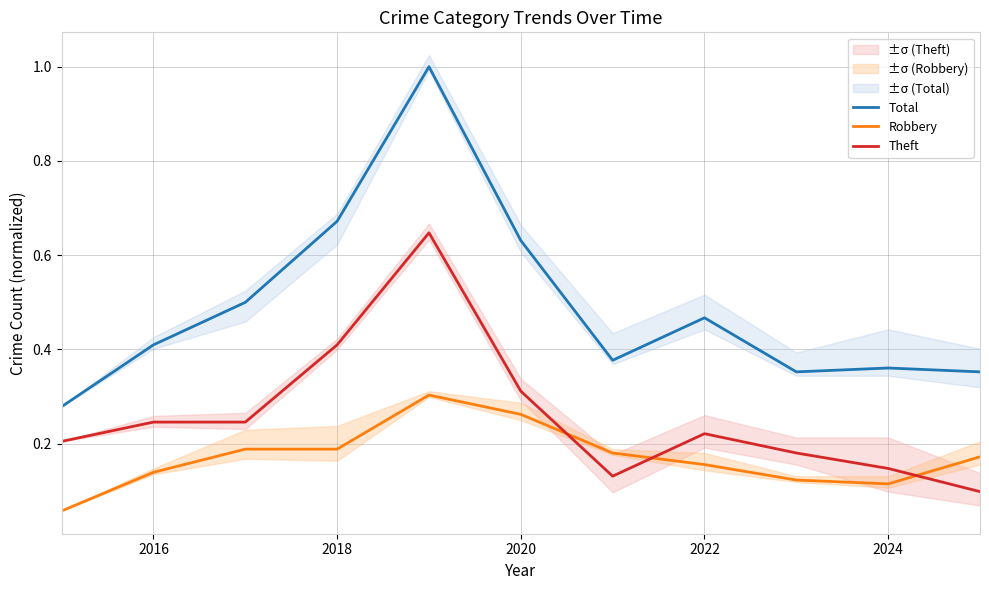

True or false: Total and Robbery intersect in this chart.

False